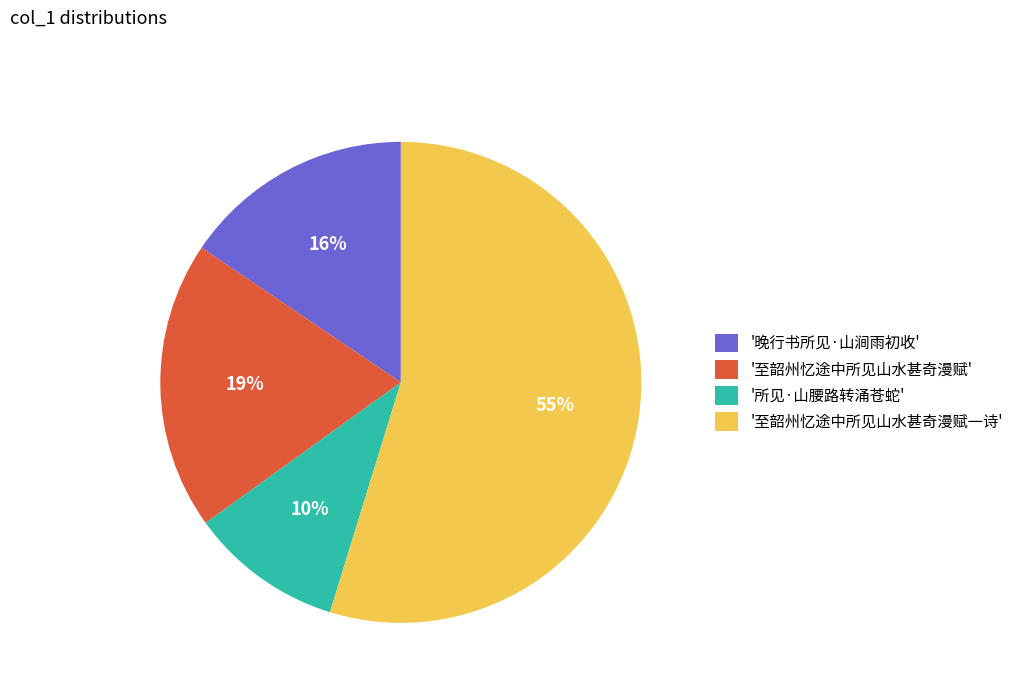

How many segments does this pie chart have?

4